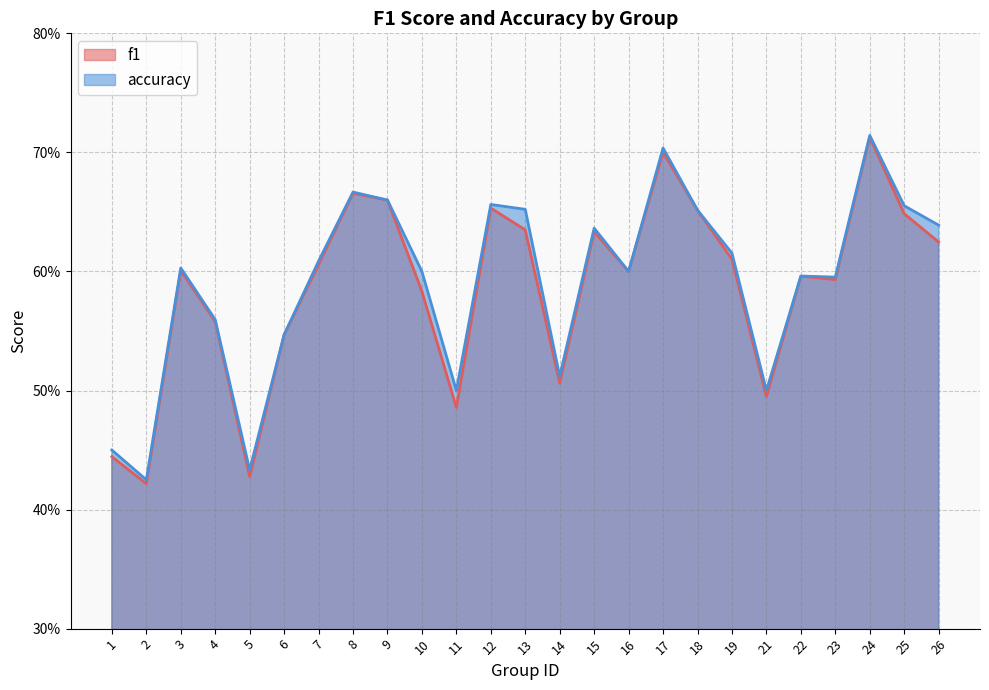

Which label corresponds to the smallest value in the chart?

2